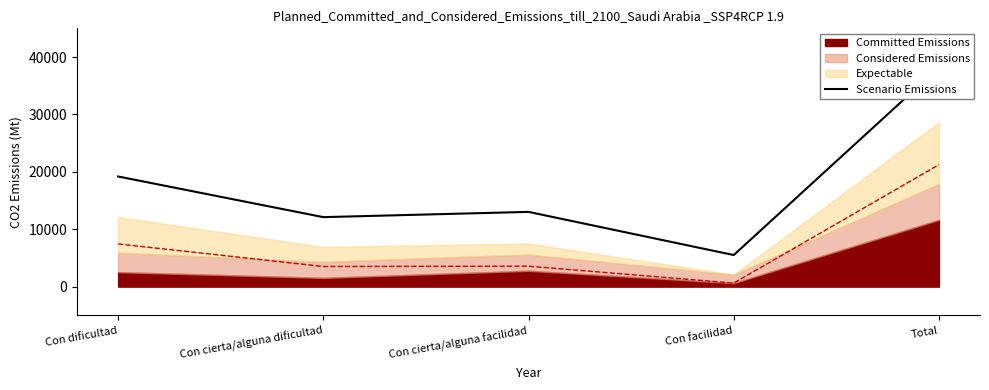

What is the average value?

17603